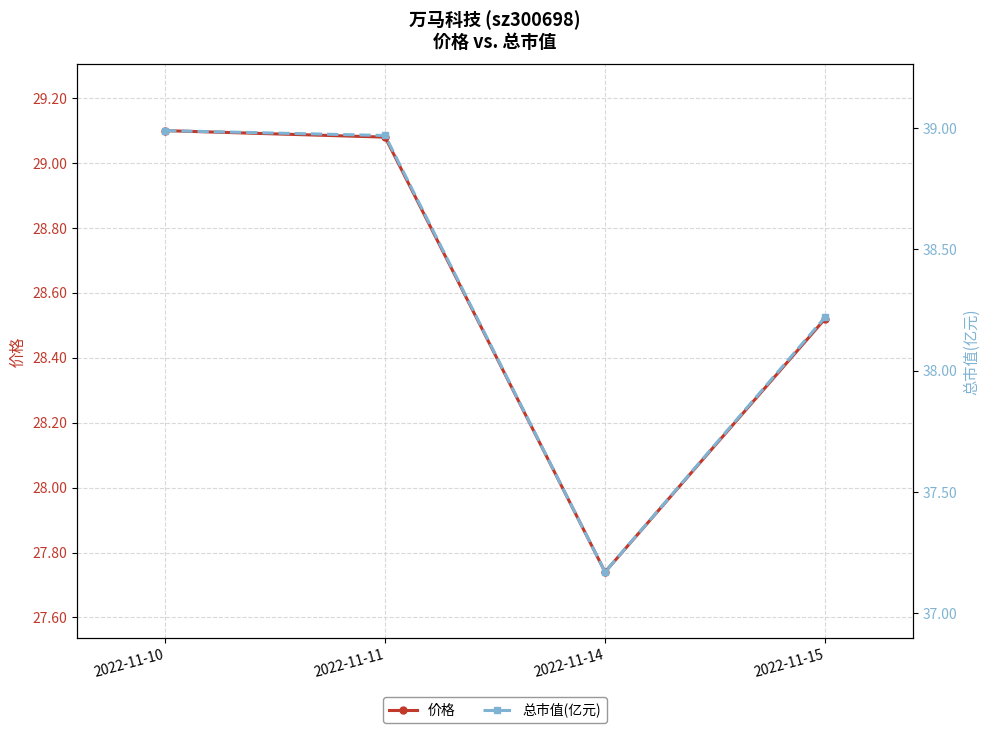

What is the spread (max minus min) of values at 2022-11-10?

9.9